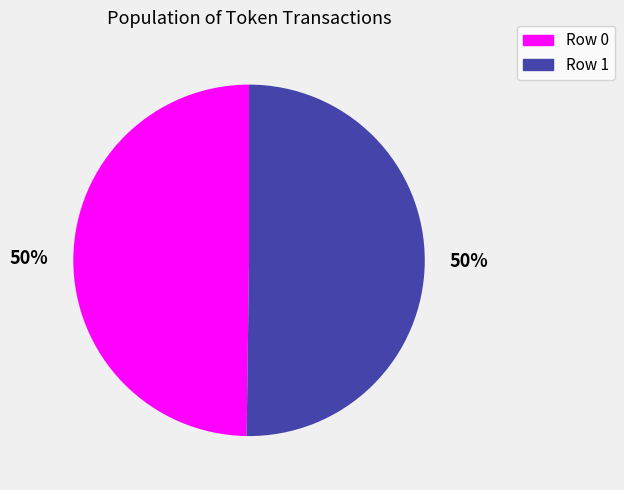

What is the ratio of the value at Row 0 to the value at Row 1?

1.0